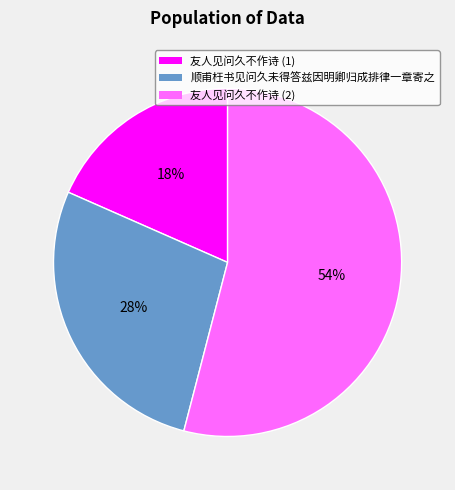

What is the majority slice?

友人见问久不作诗 (2)